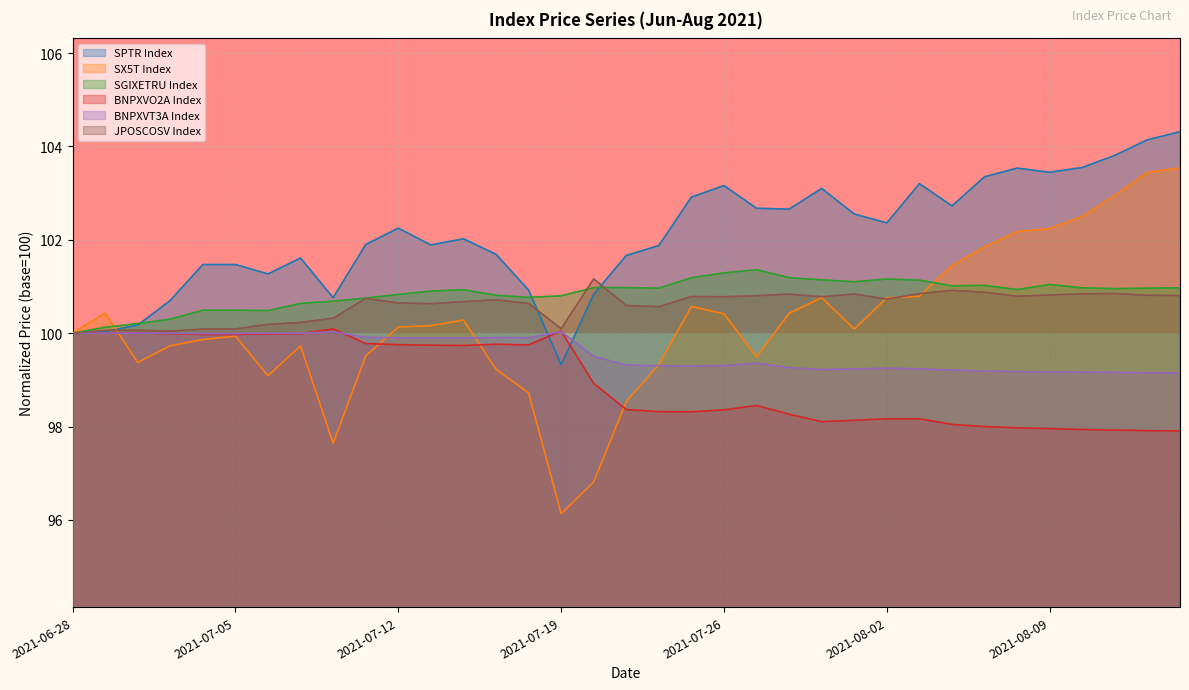

Is the value of BNPXVT3A Index at 2021-07-06 greater than the value of JPOSCOSV Index at 2021-07-01?

No